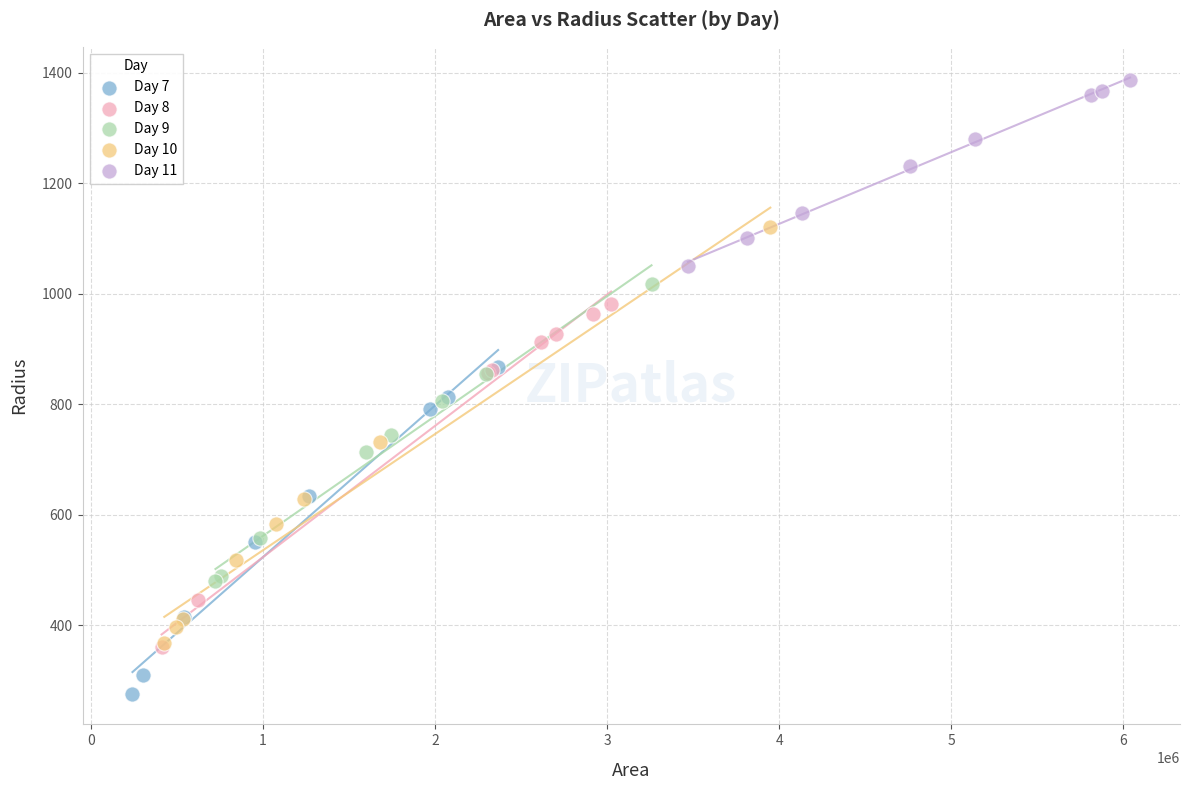

Which series has the widest spread of Y values?

Day 10